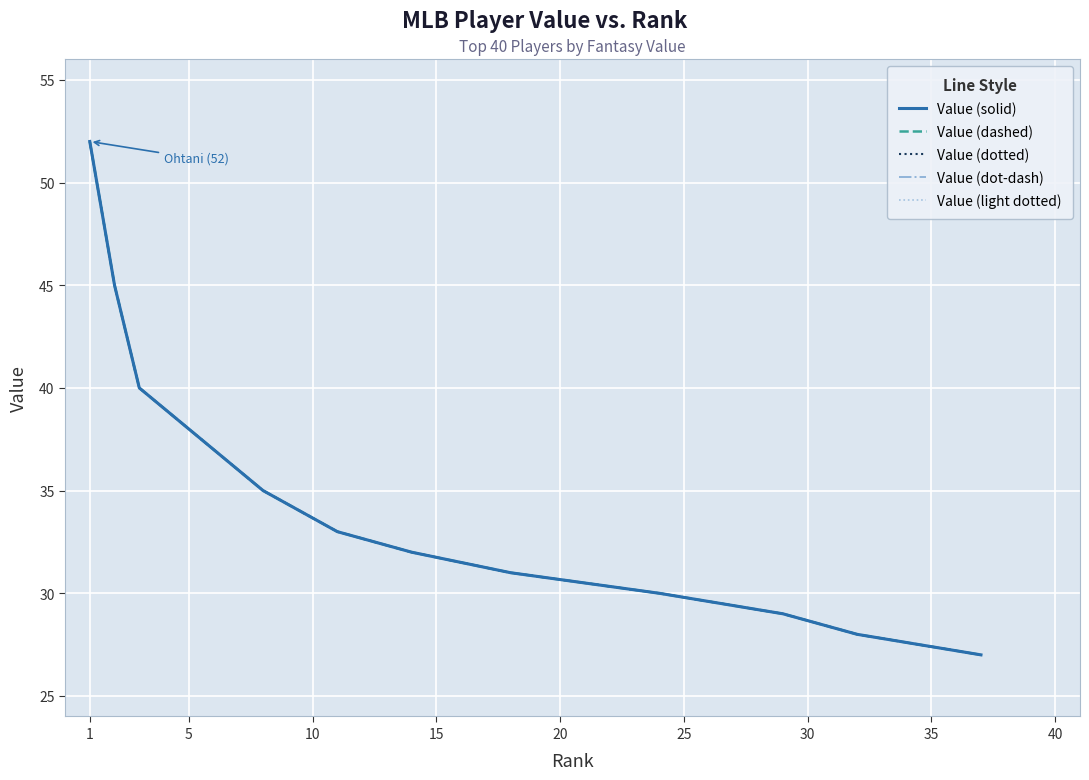

Rank the series by their maximum value, from highest to lowest.

Value (solid), Value (dashed), Value (dotted), Value (dot-dash), Value (light dotted)